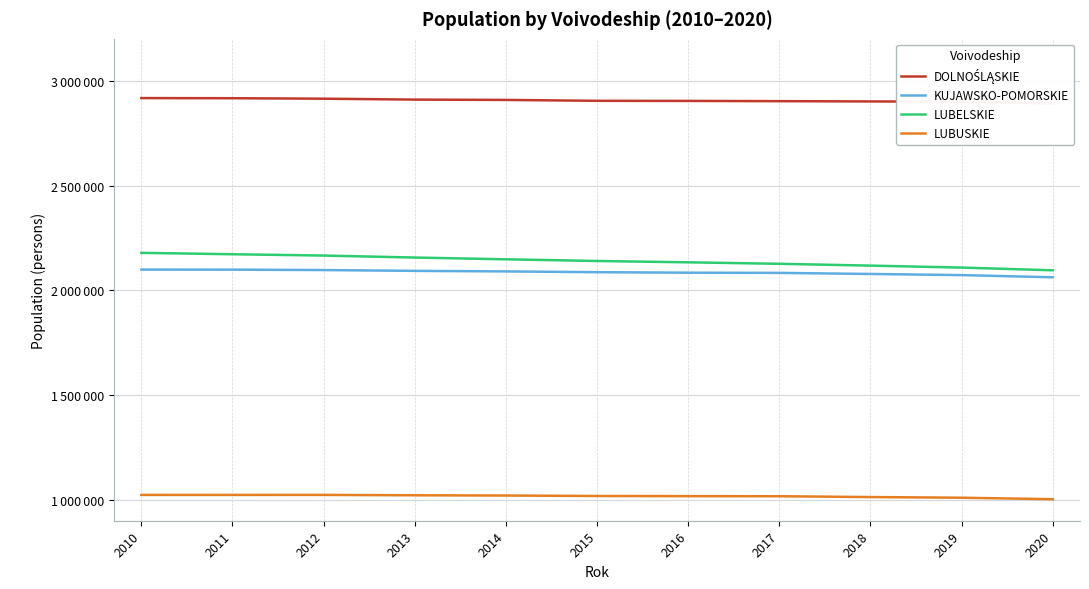

How many values in the KUJAWSKO-POMORSKIE series are below 2086210?

5